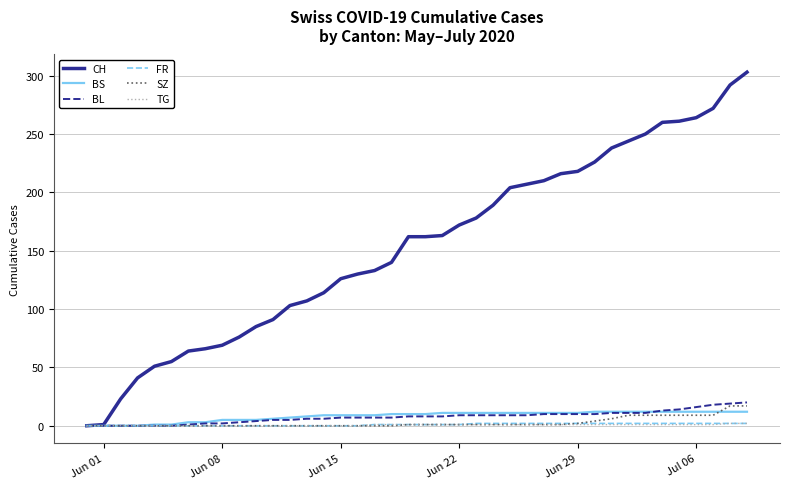

What is the maximum value shown in the chart?

303